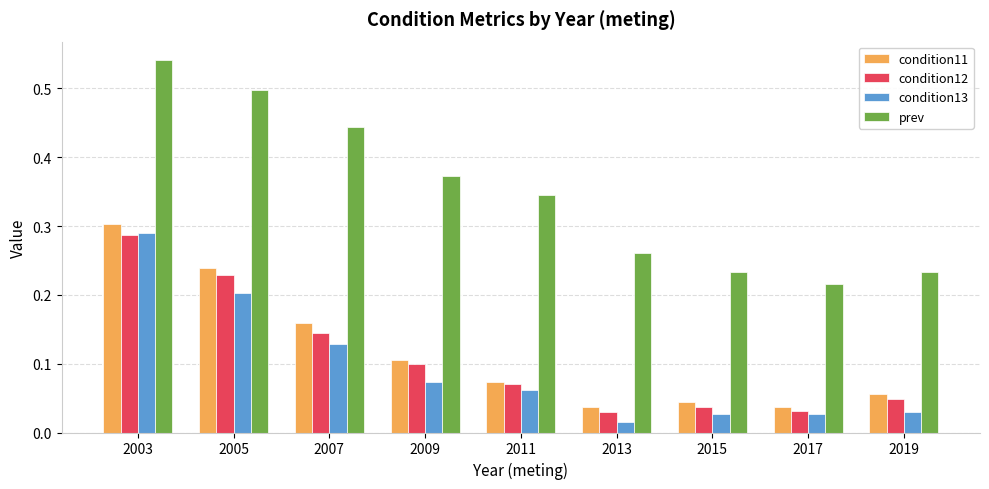

What is the sum of all condition12 values?

1.0